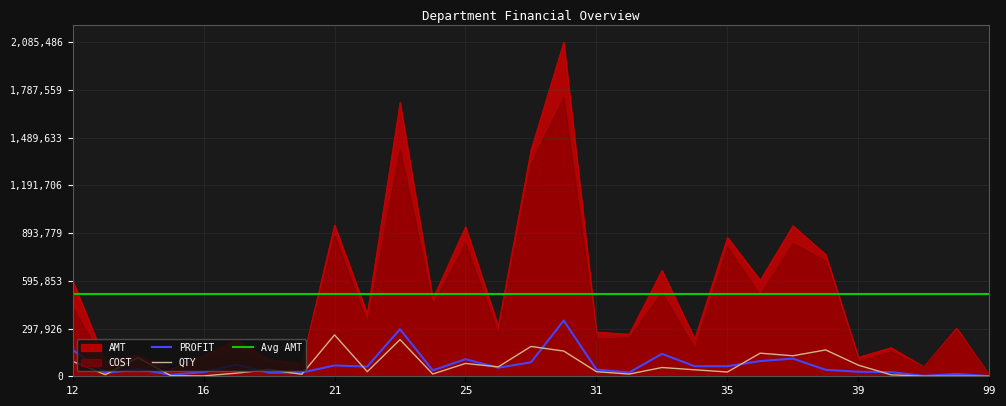

In PROFIT, how many points are lower than both neighbors (excluding endpoints)?

9